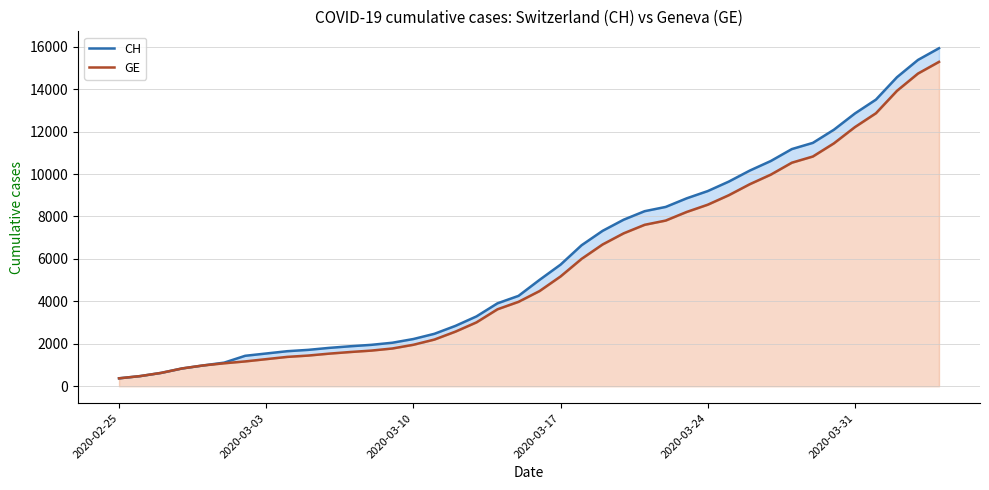

Which category has the lowest value in the GE series?

2020-02-25